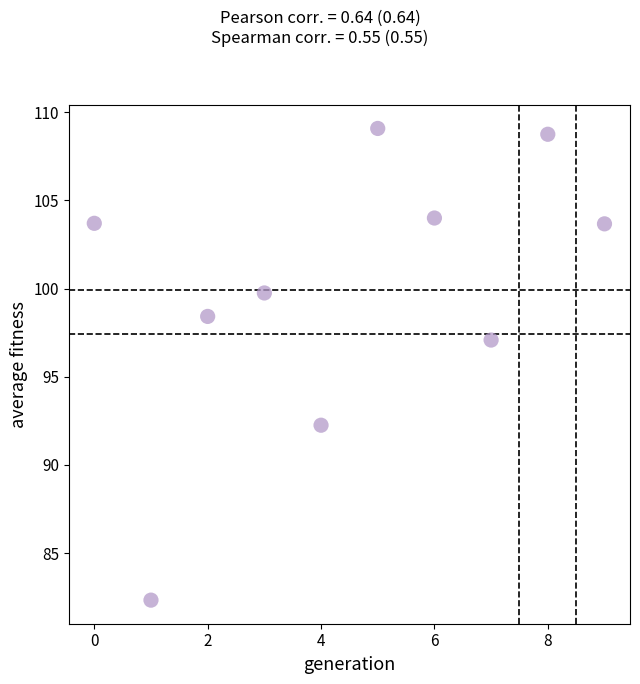

What Y value in the scatter plot is closest to 95?

97.1